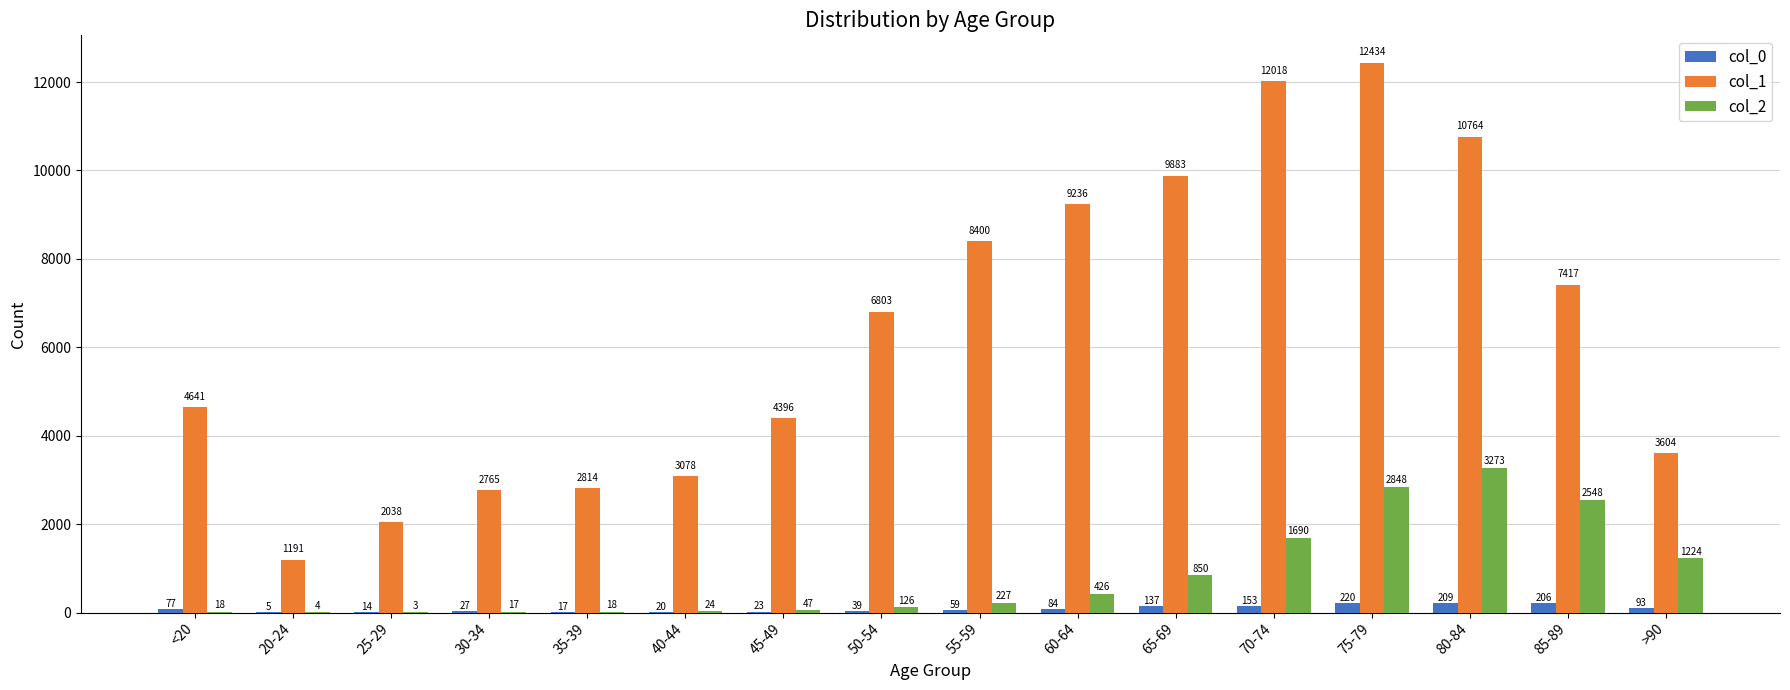

Reading left to right, list all the values displayed in this chart.

col_0: 77	5	14	27	17	20	23	39	59	84	137	153	220	209	206	93
col_1: 4641	1191	2038	2765	2814	3078	4396	6803	8400	9236	9883	12018	12434	10764	7417	3604
col_2: 18	4	3	17	18	24	47	126	227	426	850	1690	2848	3273	2548	1224